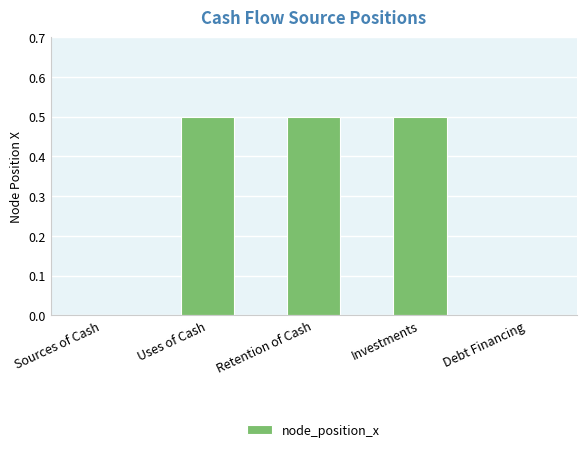

Is it true that the value at Investments is 0.2?

False